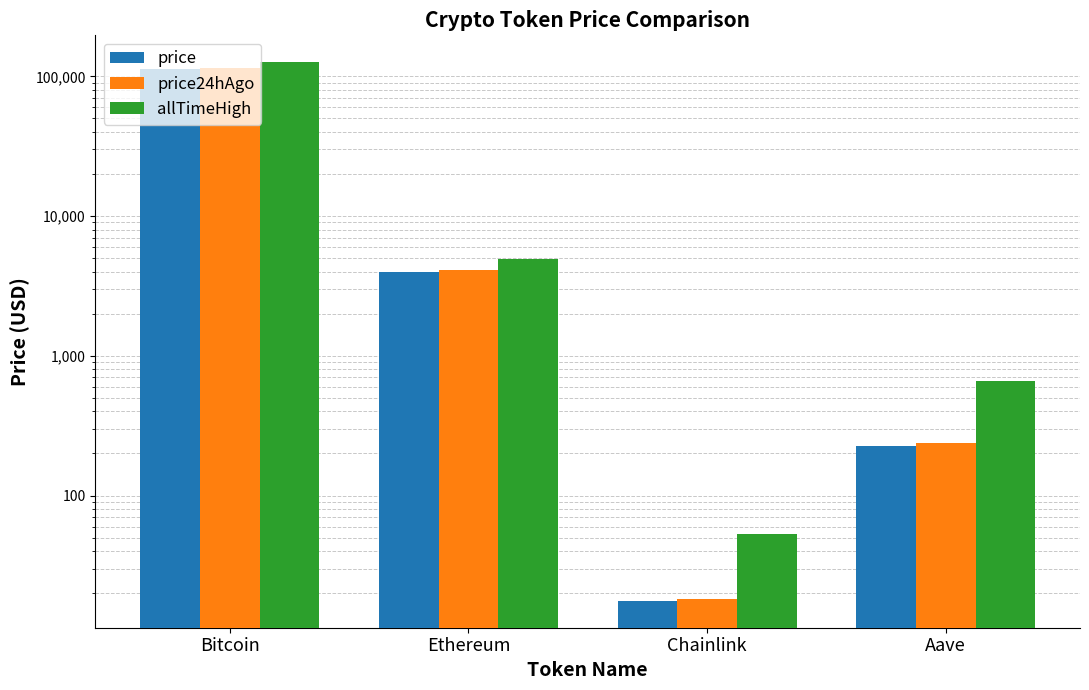

How many values in the price series exceed 3959?

2